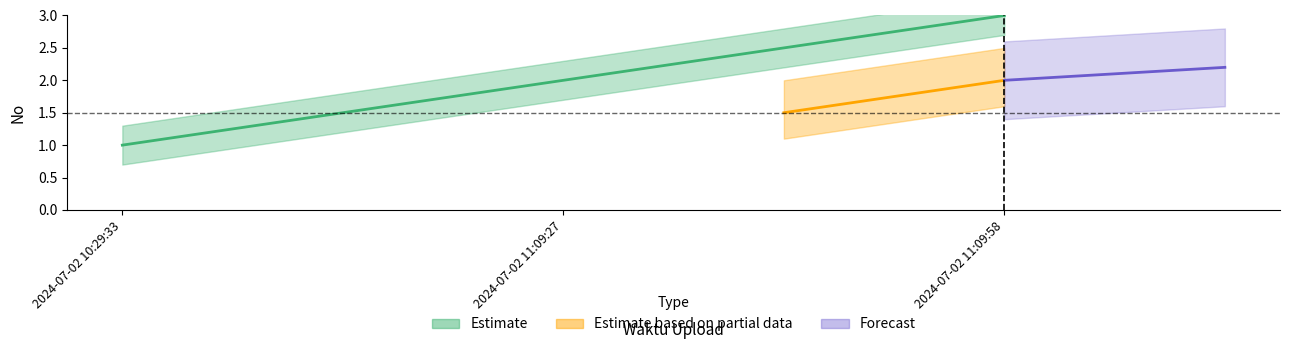

Does the chart display data point markers on the line(s)?

No